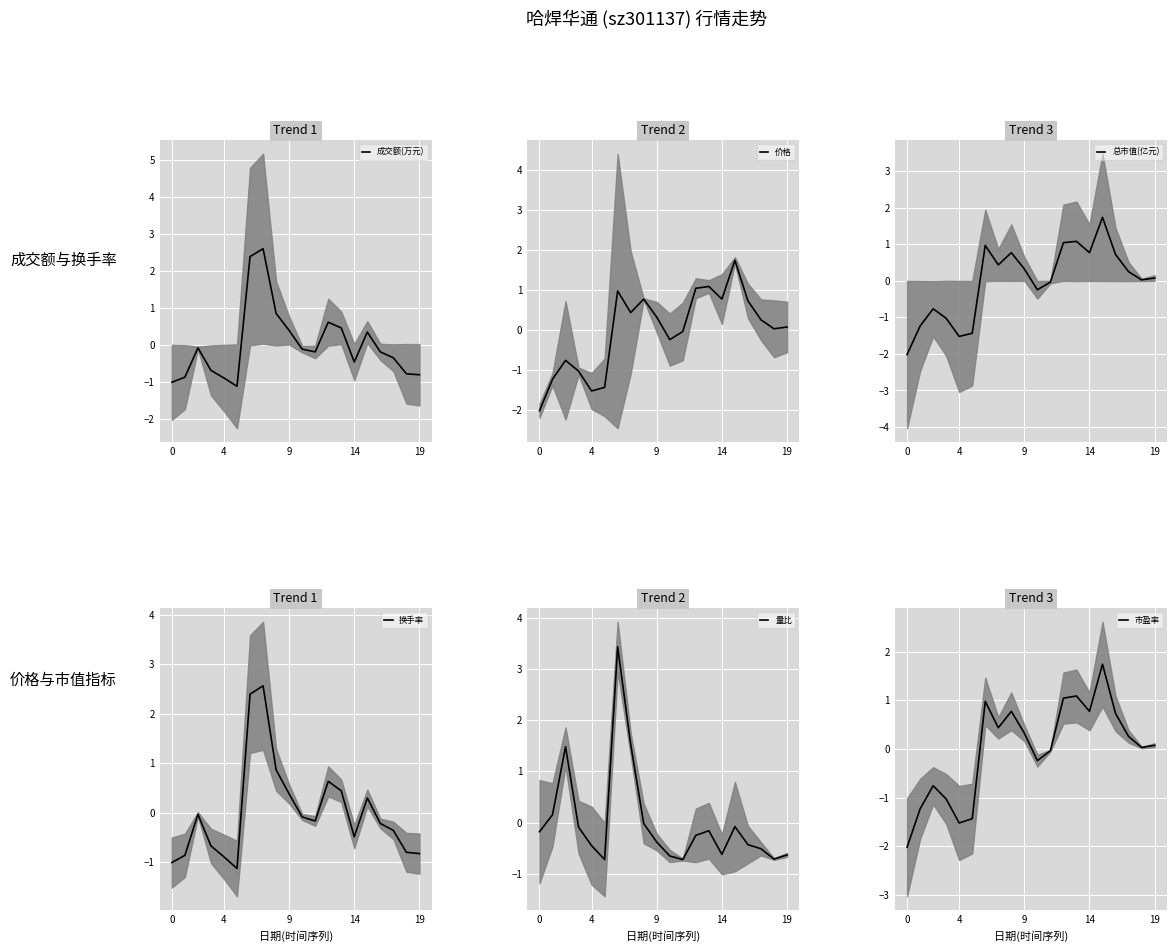

What is the lowest value of the 成交额(万元) series?

-1.1